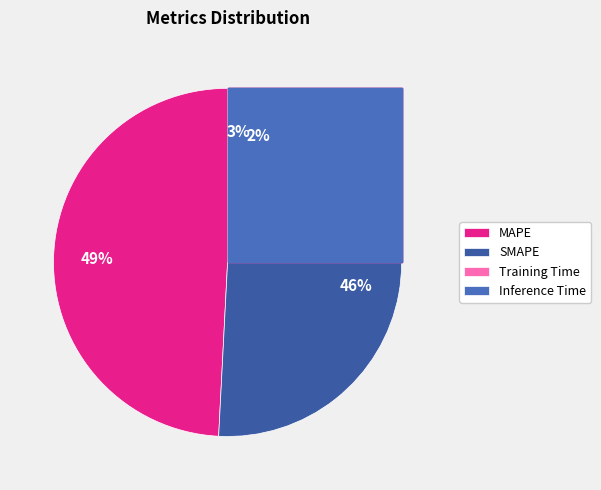

Between Inference Time and Training Time, which is larger?

Inference Time